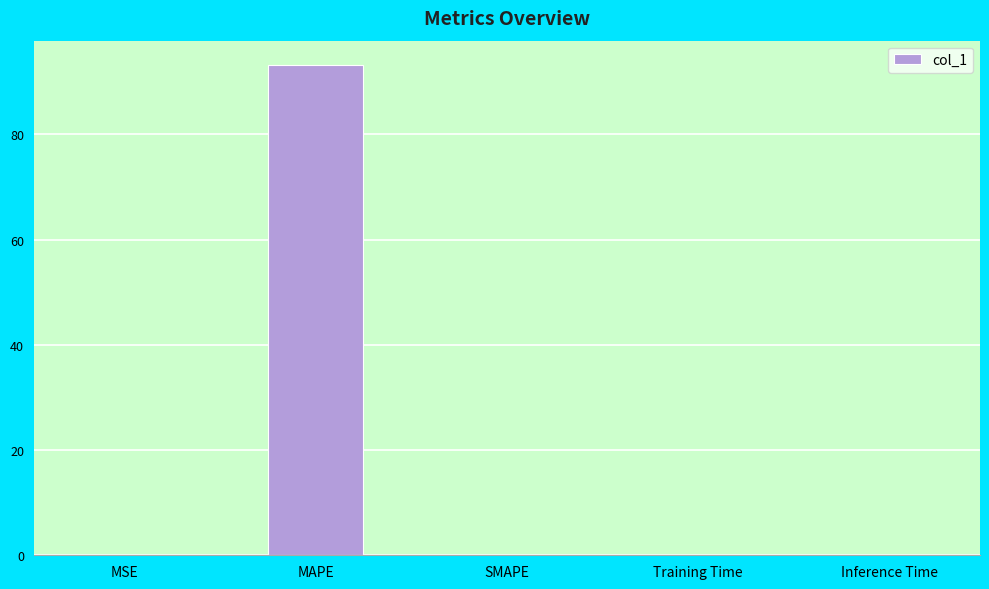

What value does the data have at MAPE?

93.2